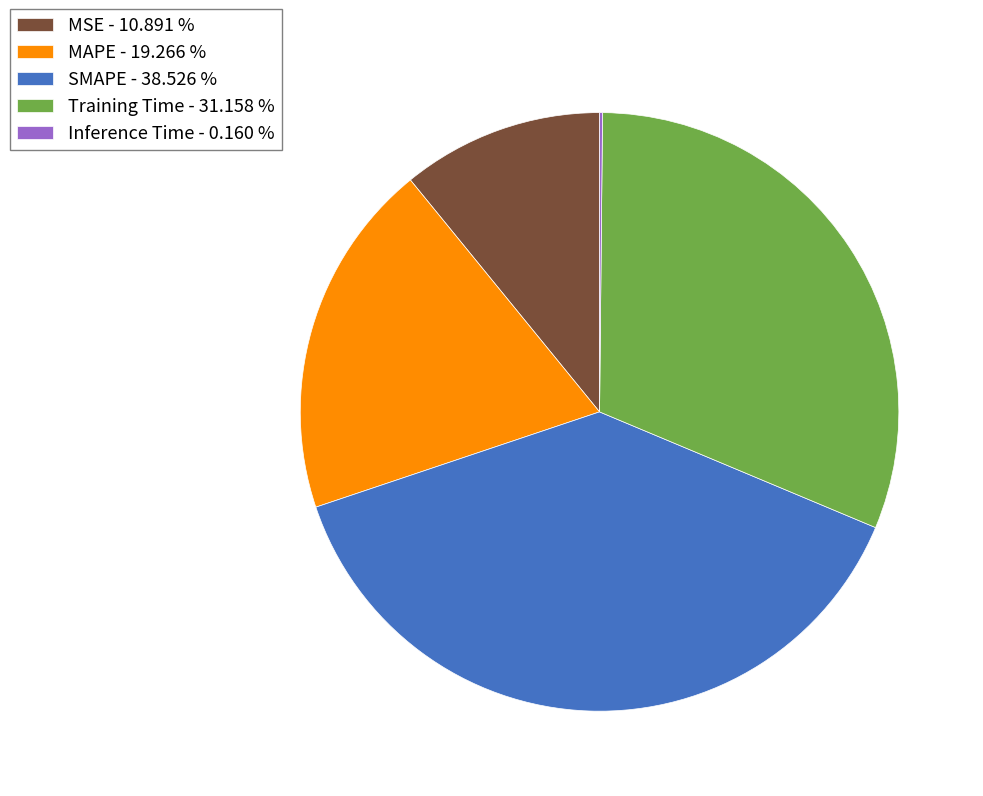

Is the sum of SMAPE - 38.526 % and MSE - 10.891 % greater than half?

No